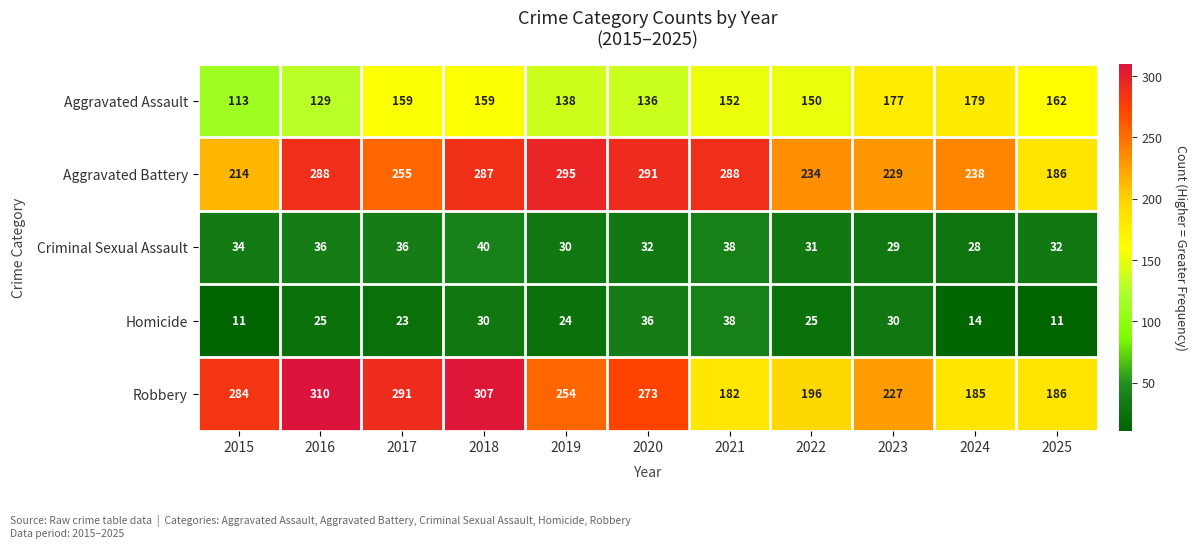

What is the lowest value of the Criminal Sexual Assault series?

28